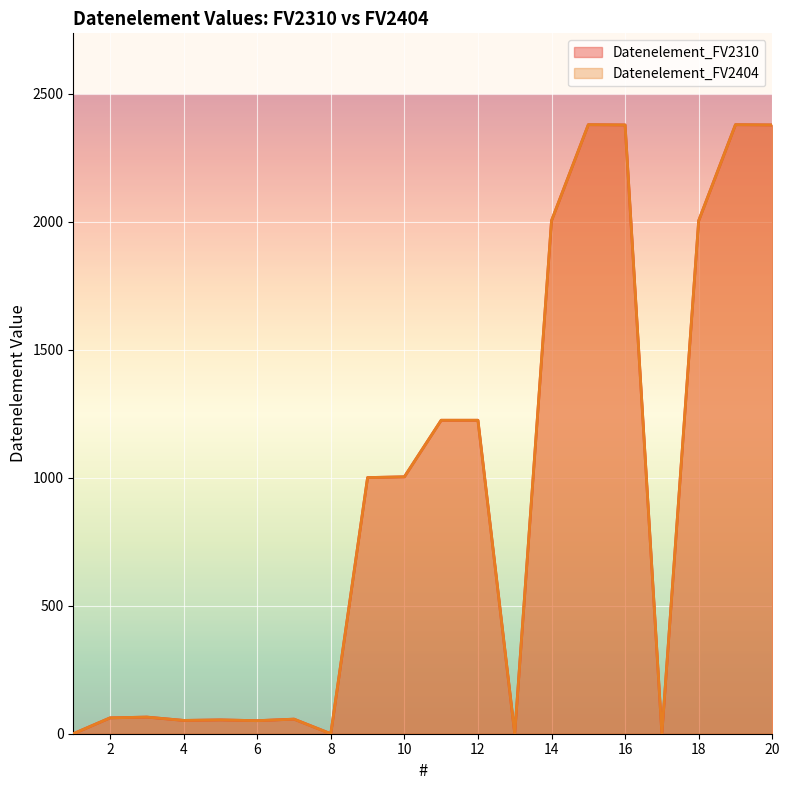

Rank the series at 20 from highest to lowest value.

Datenelement_FV2310, Datenelement_FV2404